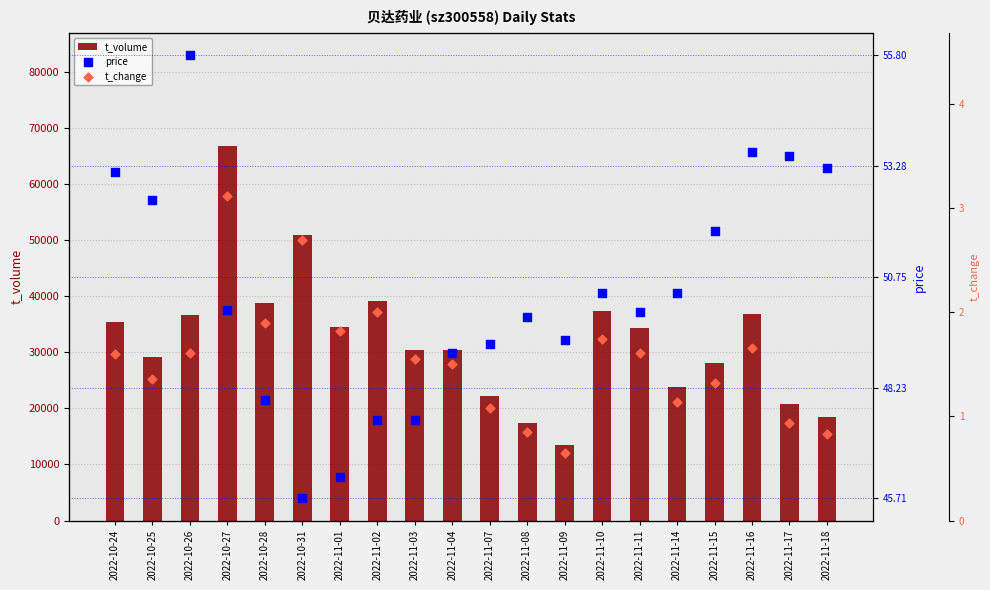

What are all the series names shown in the legend?

t_volume, price, t_change